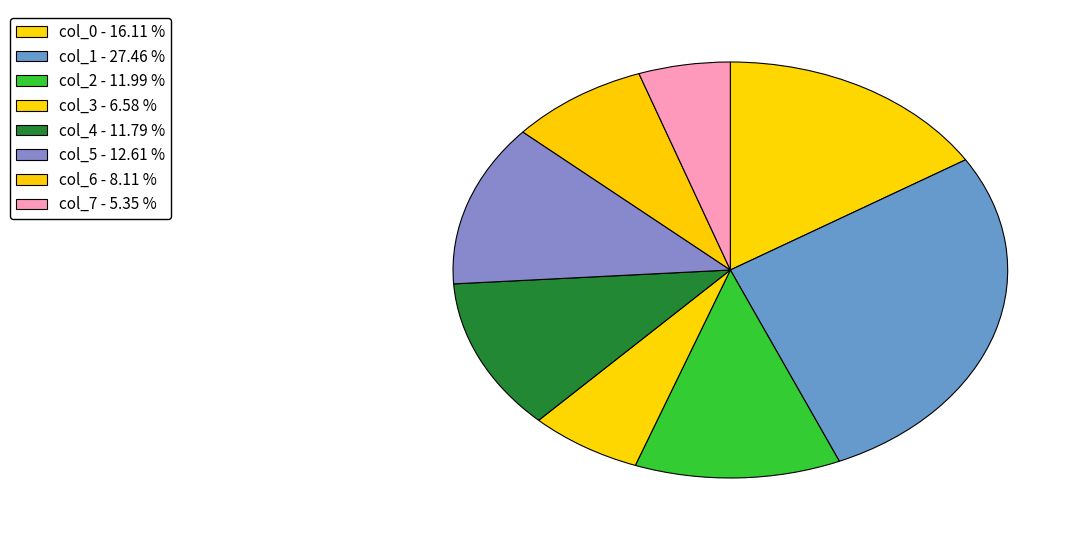

Which category has the biggest portion of the pie?

col_1